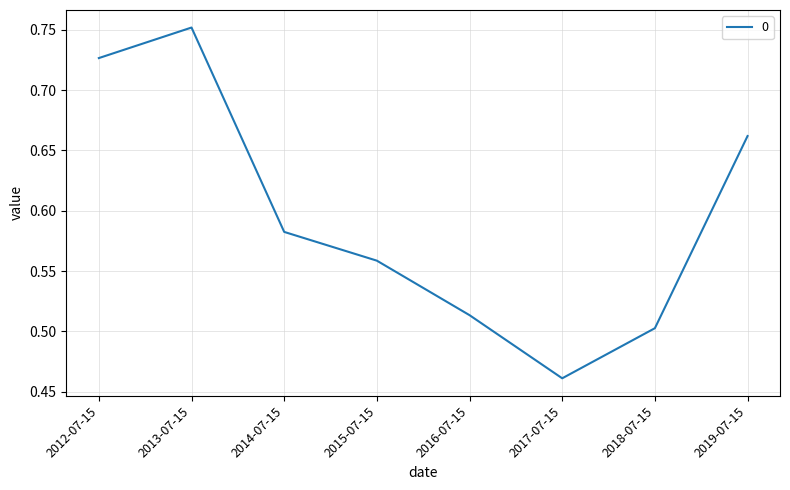

What is the sum of all values?

4.8